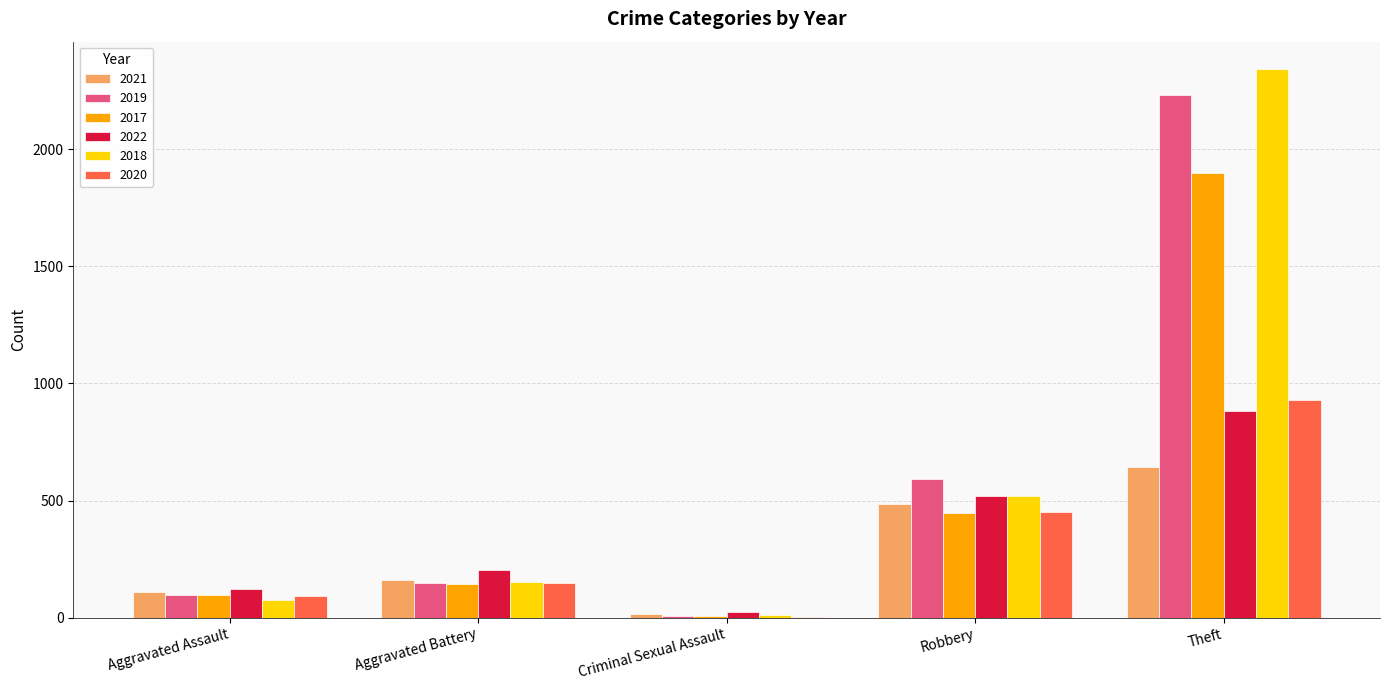

How many distinct data groups are displayed?

6